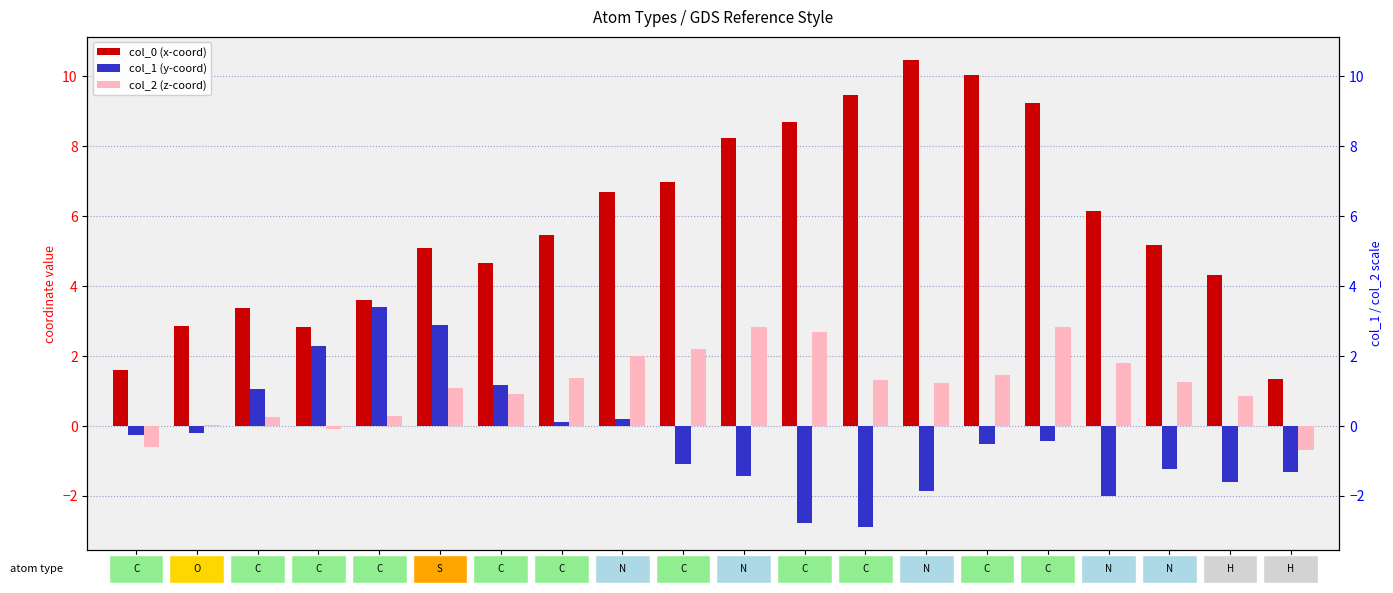

At which category does the chart reach its peak across all series?

N